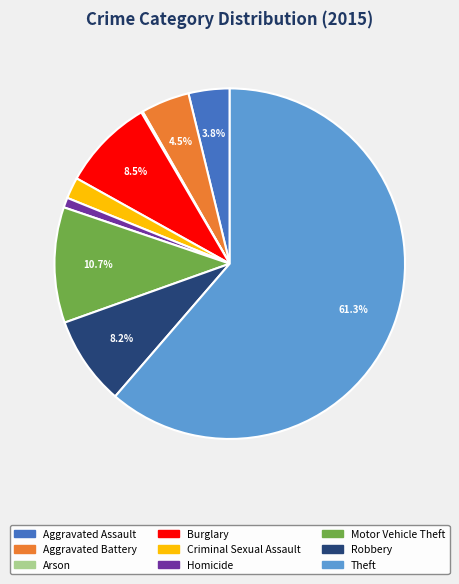

Which category accounts for the majority?

Theft